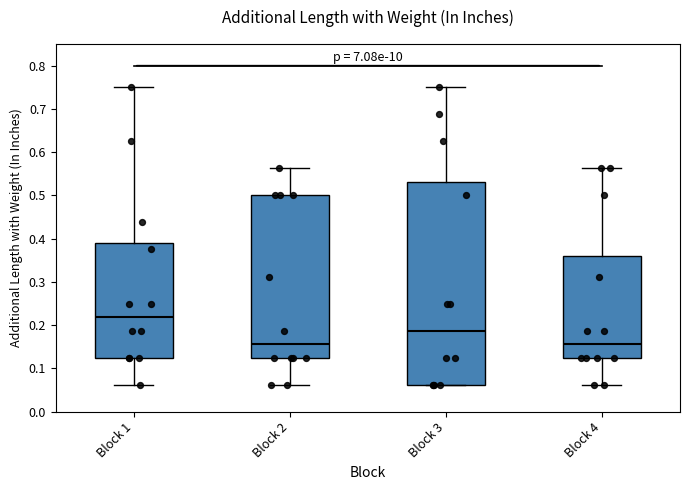

Where is the upper edge of the box for Block 2 on the y-axis? The values are not printed on the chart, so give them approximately, as read against the axis.

0.50